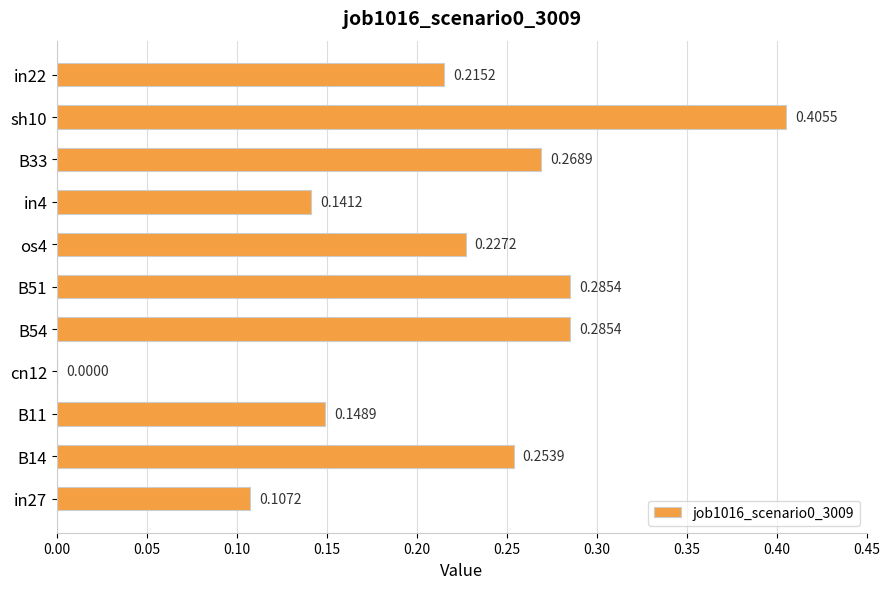

What is the sum of the values at B51 and in22?

0.5